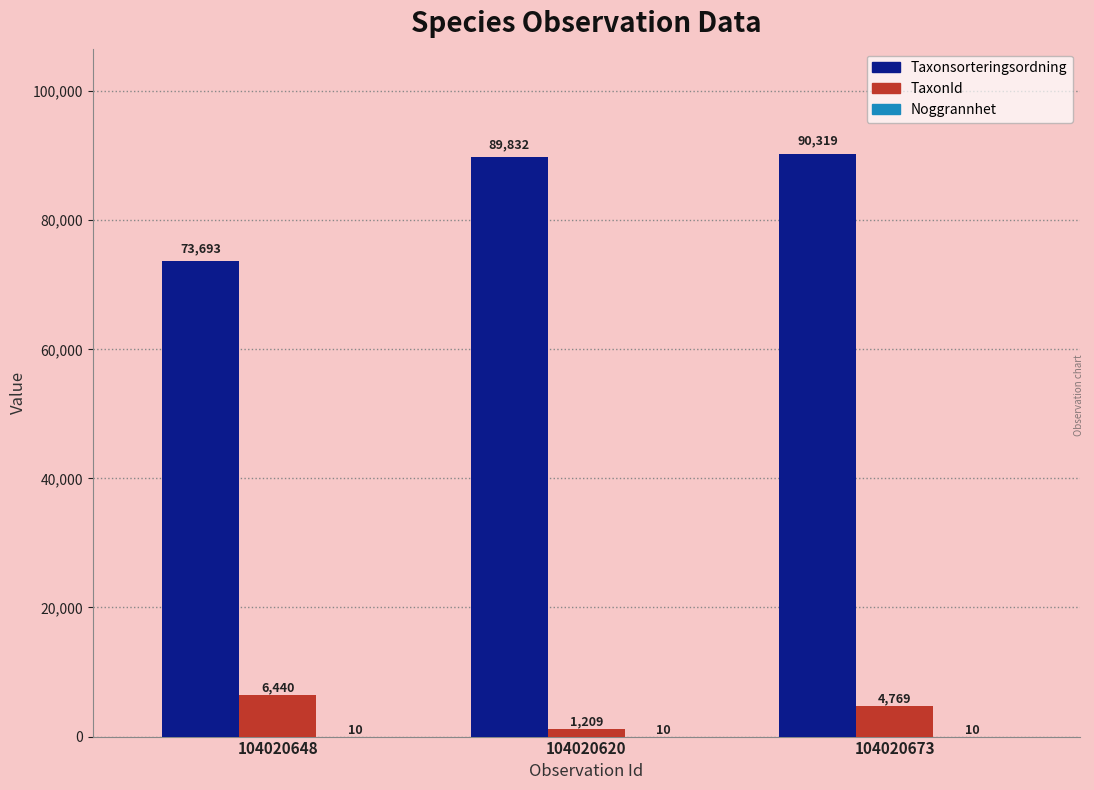

What is the sum of the TaxonId values at 104020620 and 104020648?

7649